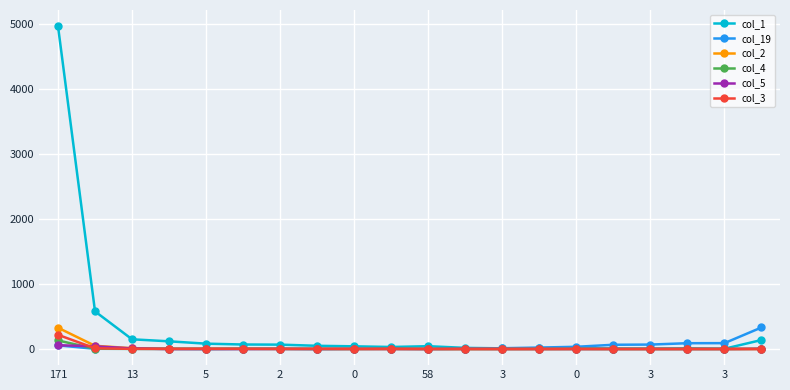

Which series has the widest spread of values?

col_1